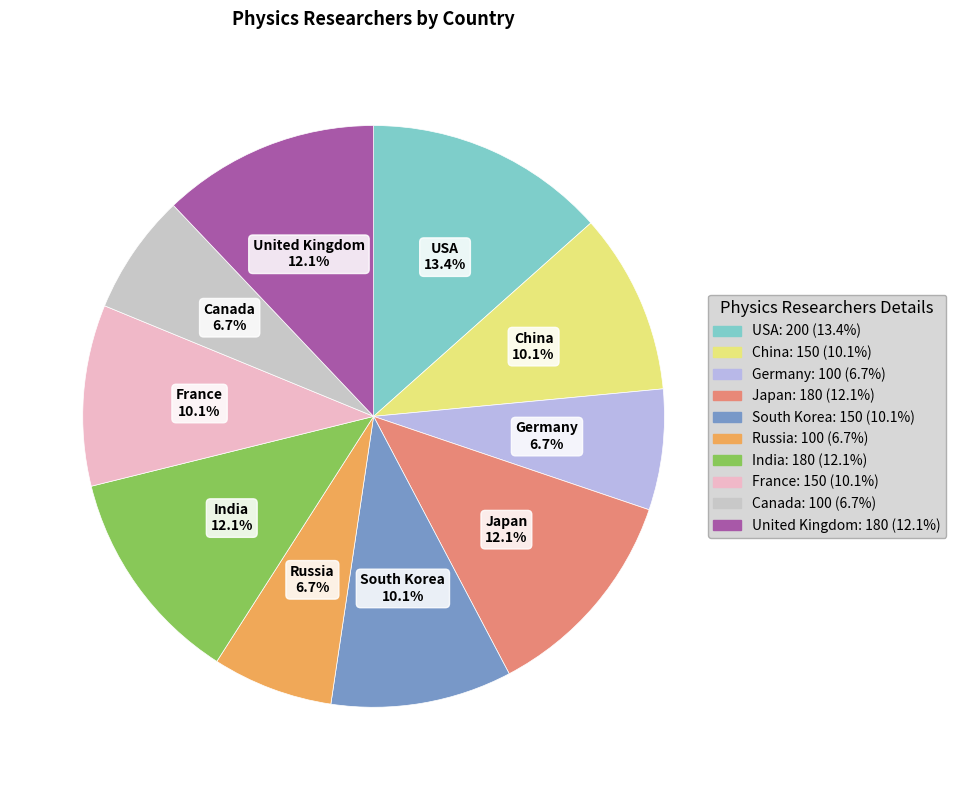

True or false: Canada accounts for 7% of the total.

True